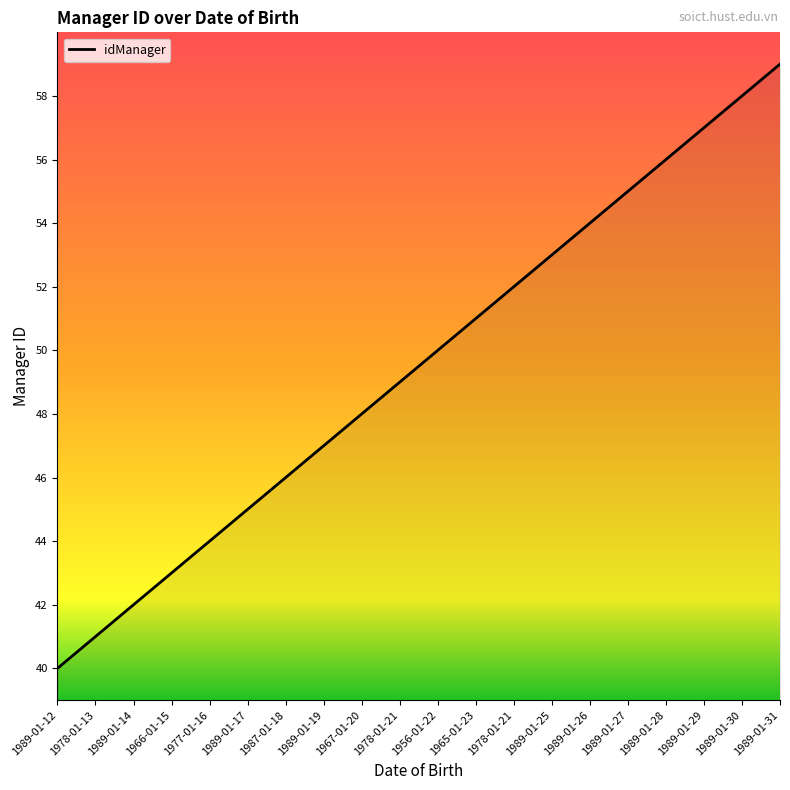

Is it true that the value at 1989-01-19 is 47?

True